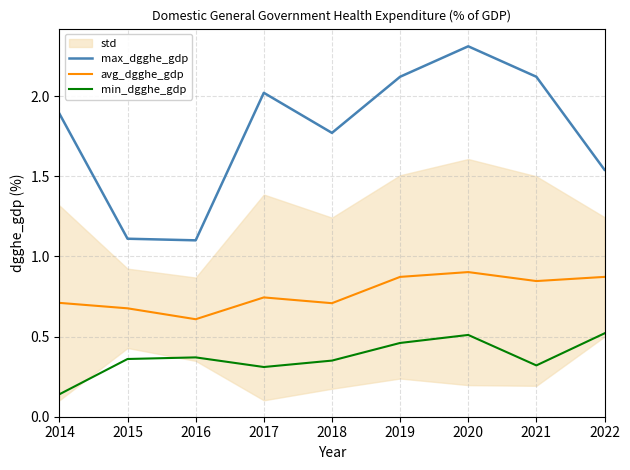

Reading left to right, what are all the values shown in this chart?

max_dgghe_gdp: 1.9	1.1	1.1	2.0	1.8	2.1	2.3	2.1	1.5
avg_dgghe_gdp: 0.7	0.7	0.6	0.7	0.7	0.9	0.9	0.8	0.9
min_dgghe_gdp: 0.1	0.4	0.4	0.3	0.3	0.5	0.5	0.3	0.5